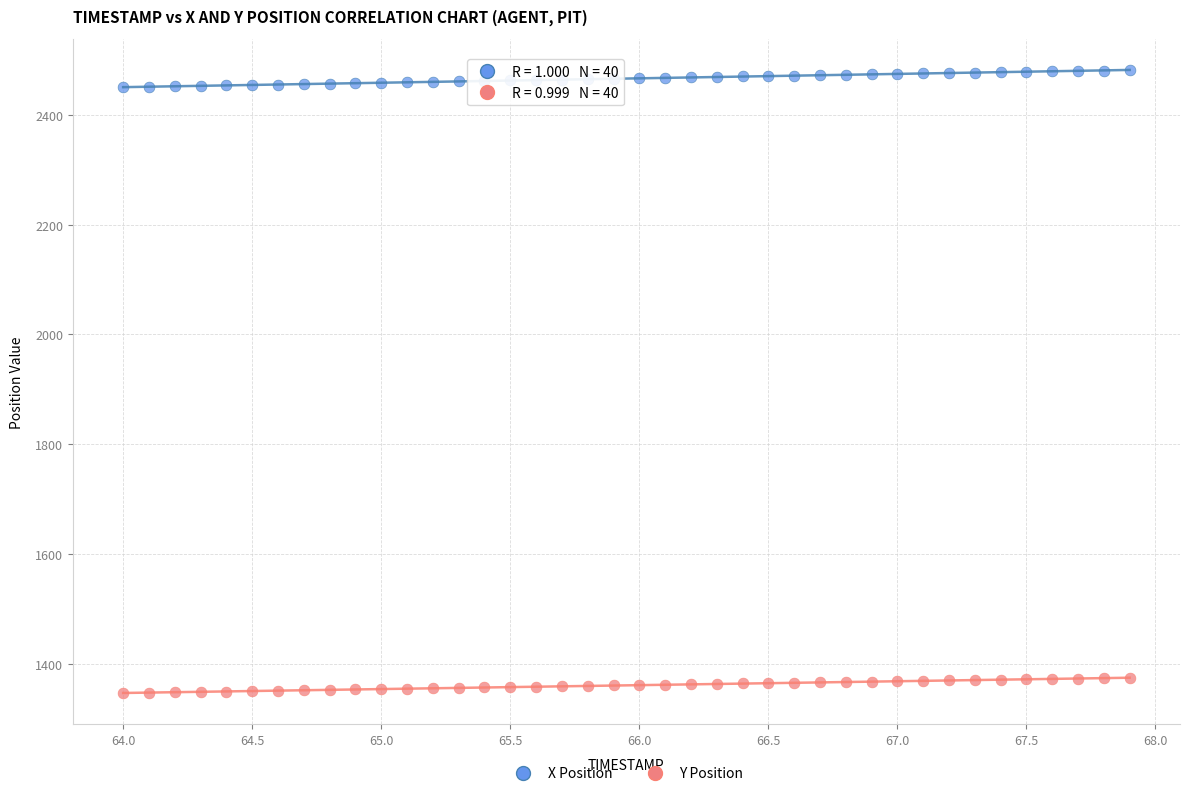

What is the X range (max minus min) for the scatter plot?

3.9